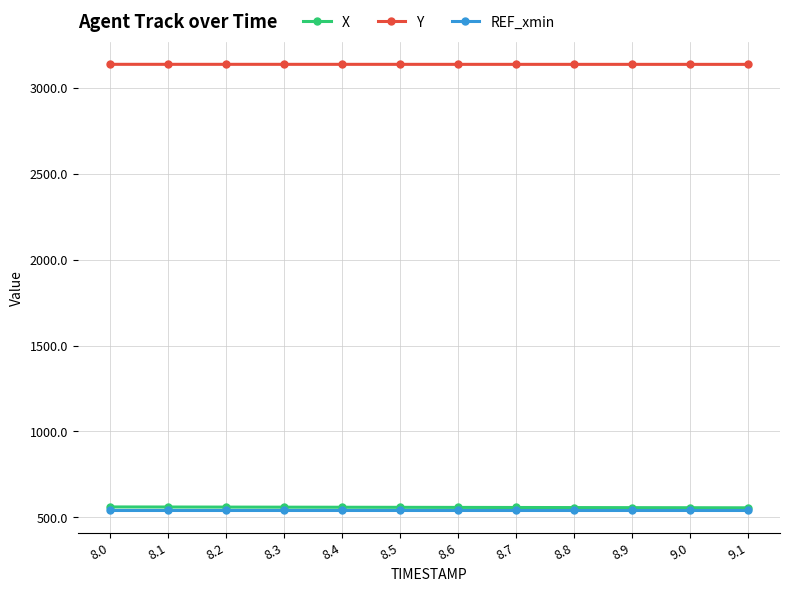

Is the value of Y at 8.4 greater than the value of X at 8.5?

Yes